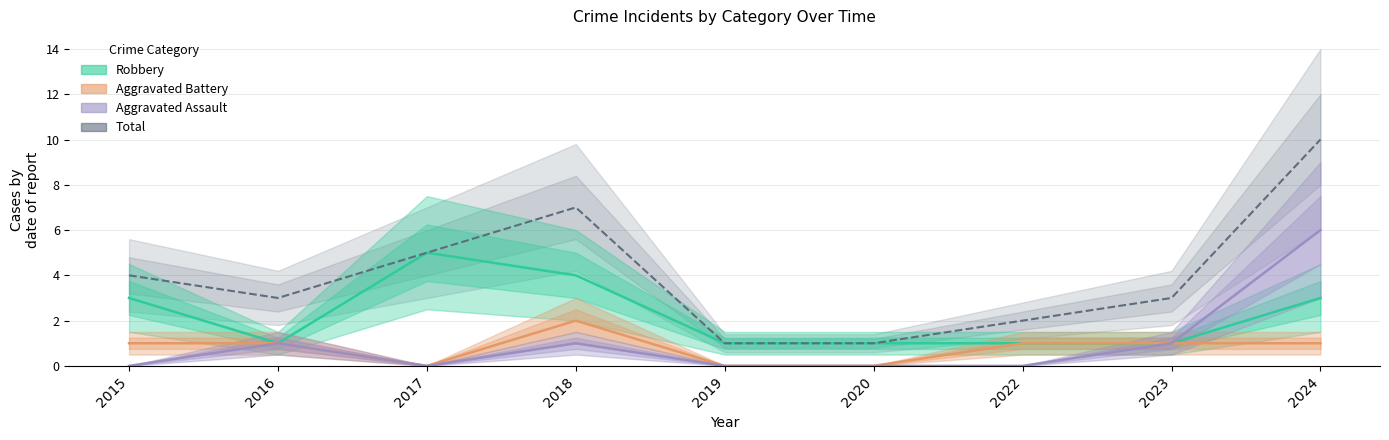

Which has a higher value, 2020 or 2023?

2020